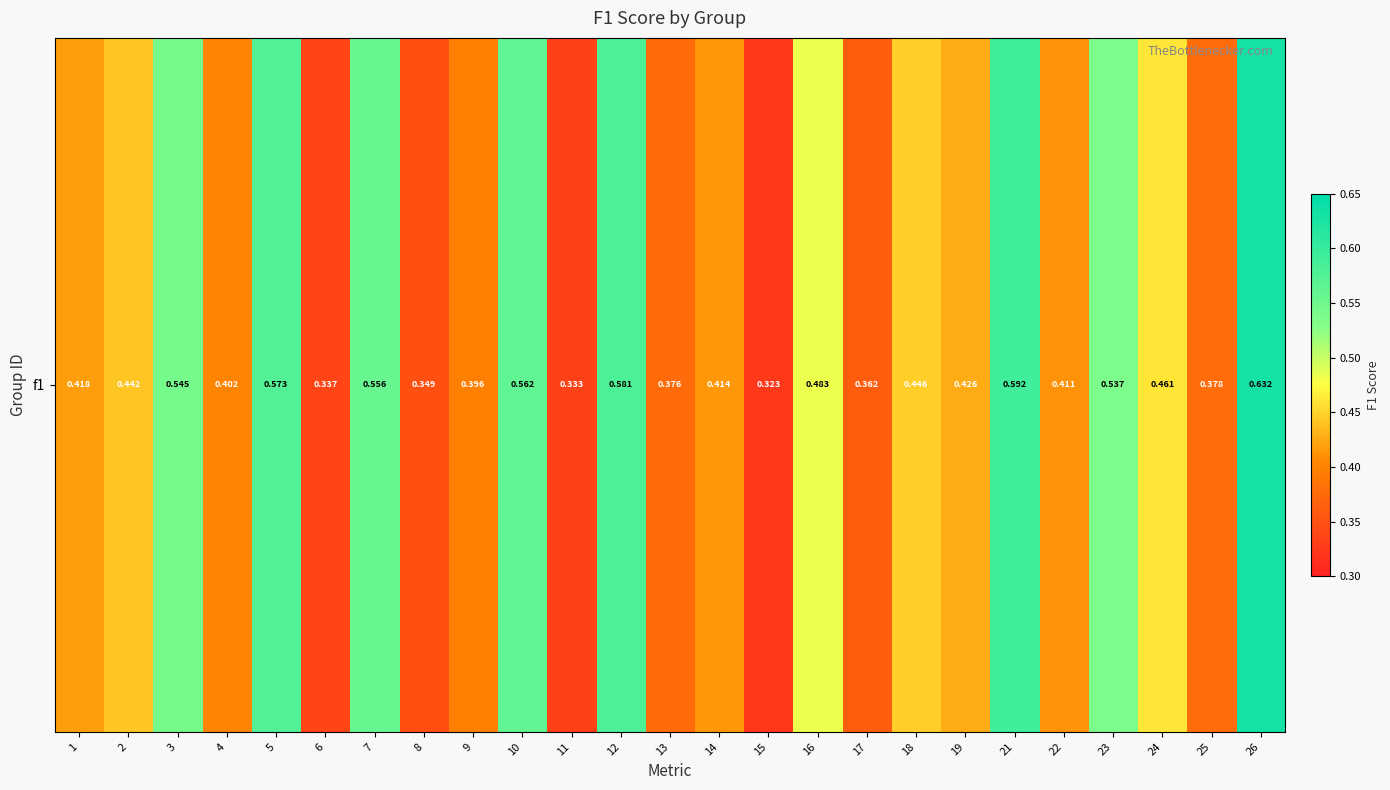

Reading left to right, list all the values displayed in this chart.

0.4	0.4	0.5	0.4	0.6	0.3	0.6	0.3	0.4	0.6	0.3	0.6	0.4	0.4	0.3	0.5	0.4	0.4	0.4	0.6	0.4	0.5	0.5	0.4	0.6